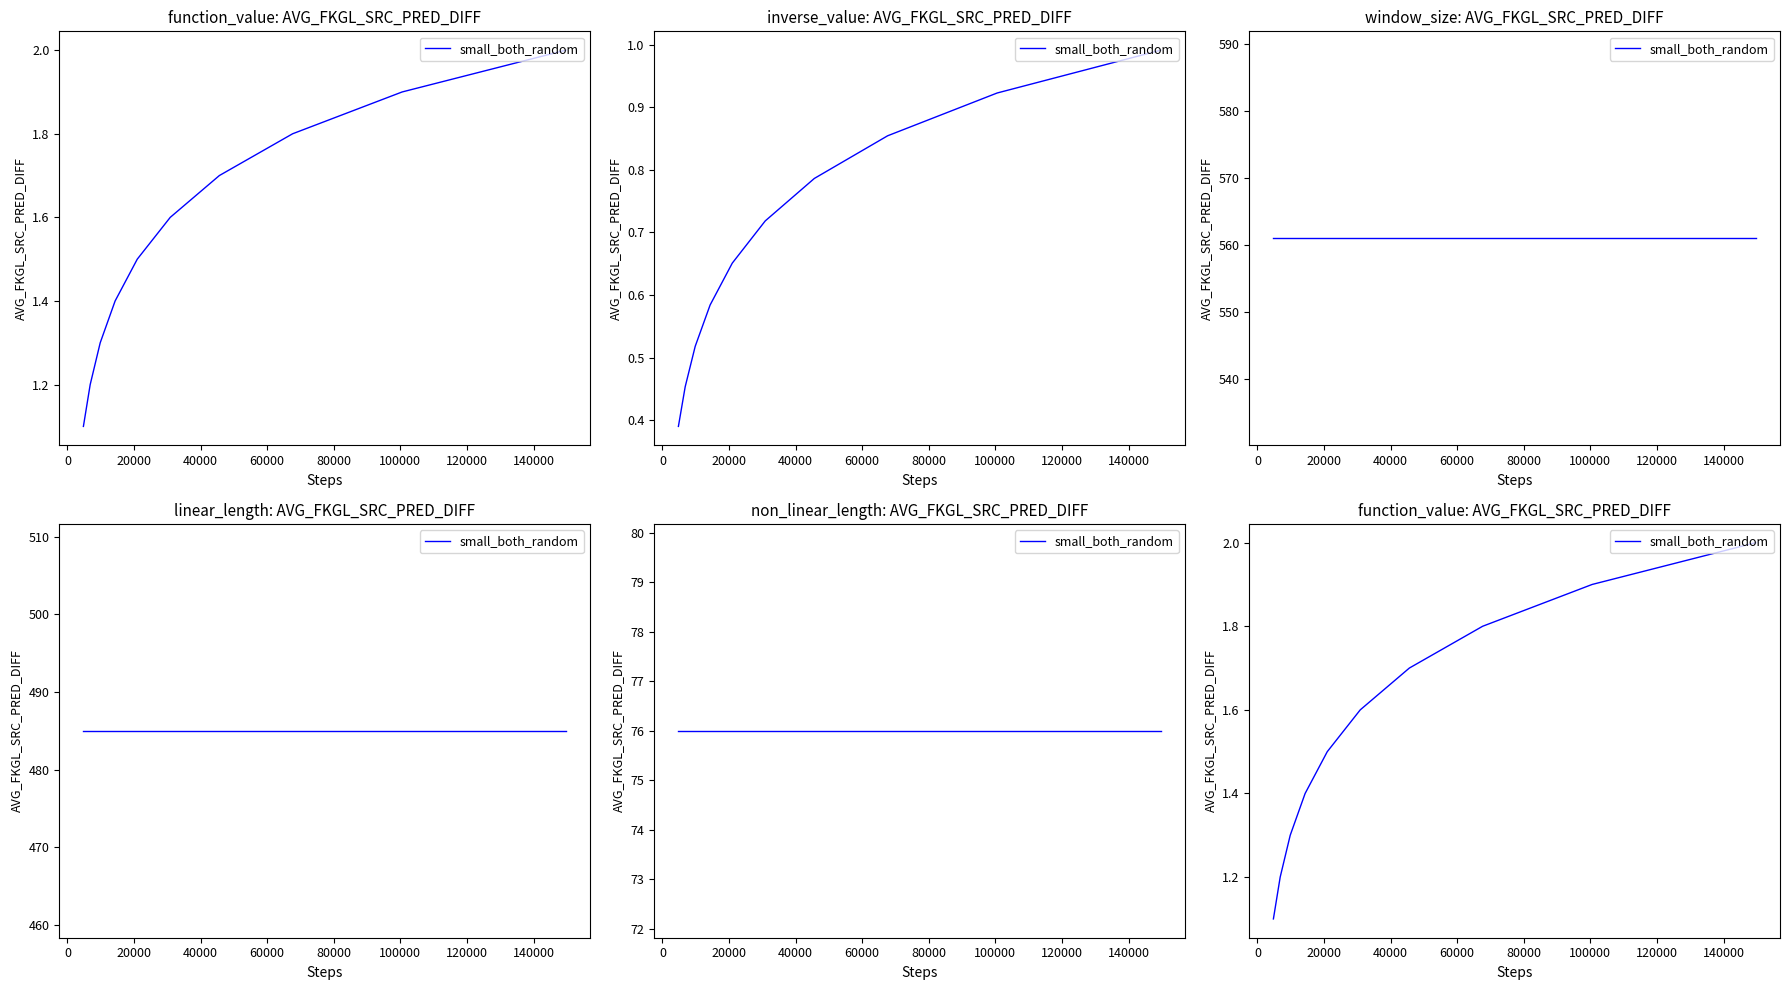

What is the value of the 9th point from the left?

1.9